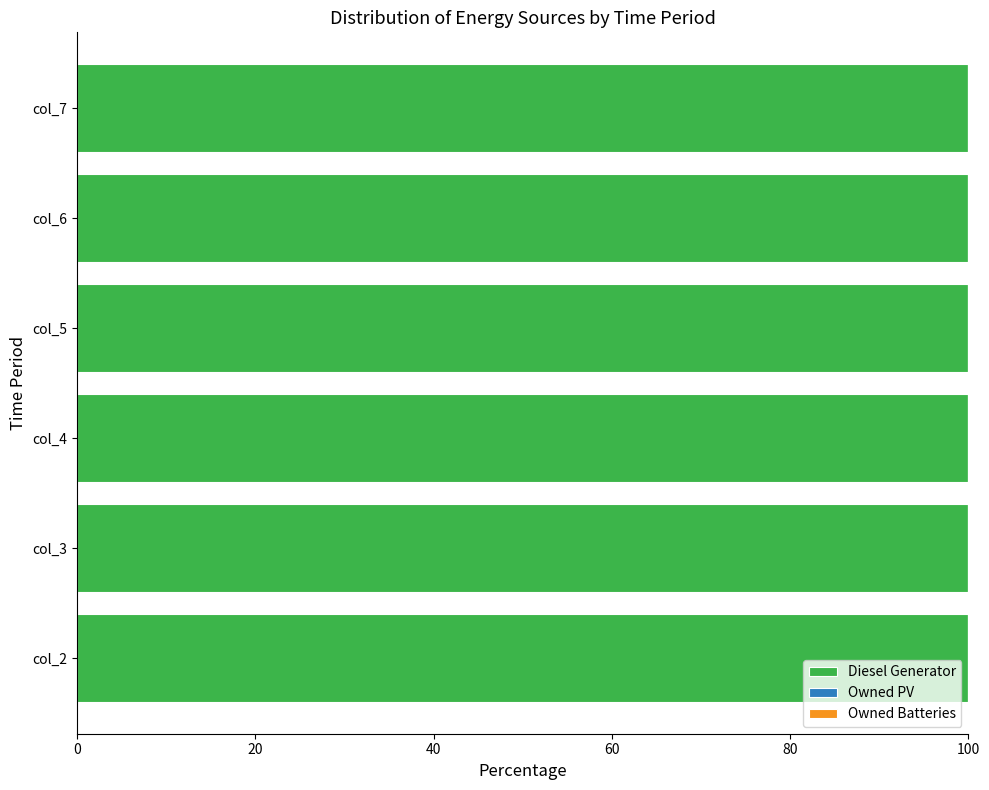

Which series has the widest spread of values?

Diesel Generator